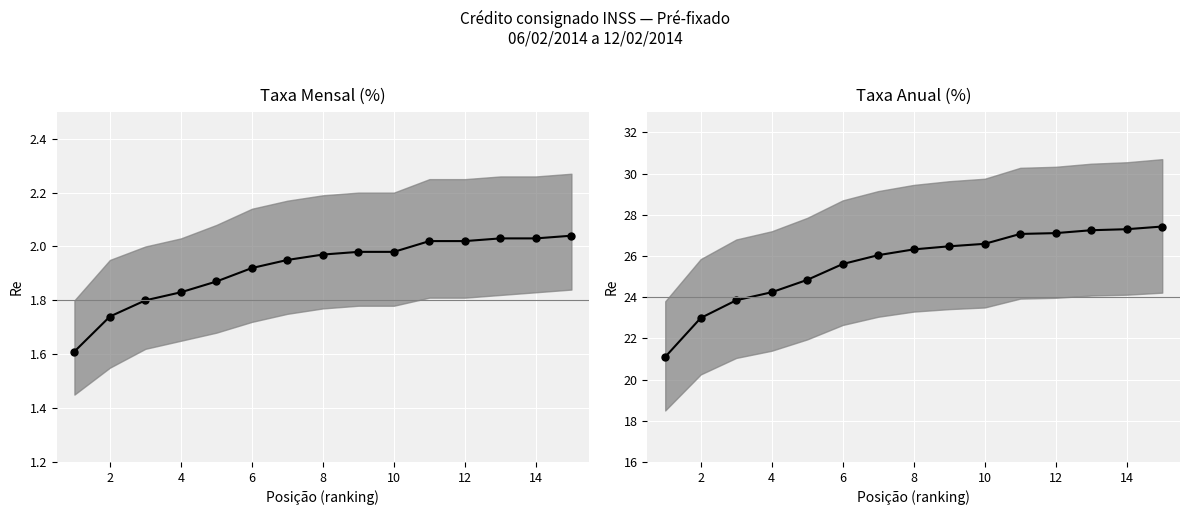

What is the sum of all taxa_aa values?

384.2